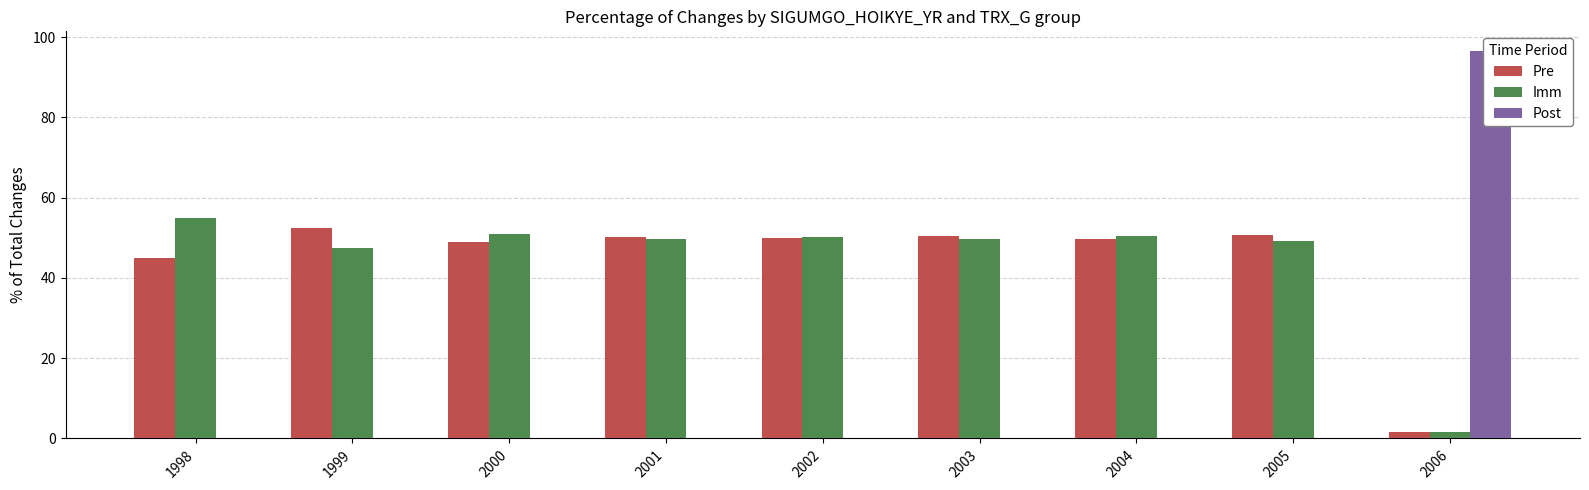

At which label does Pre first exceed 49?

1999